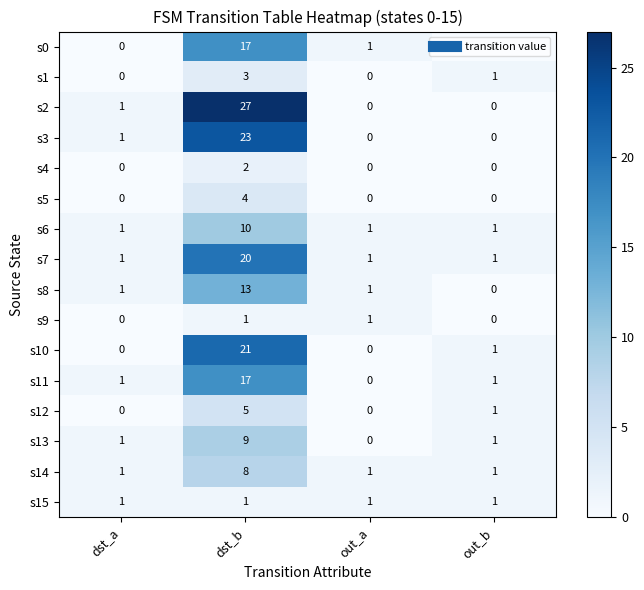

What is the sum of all s8 values?

15